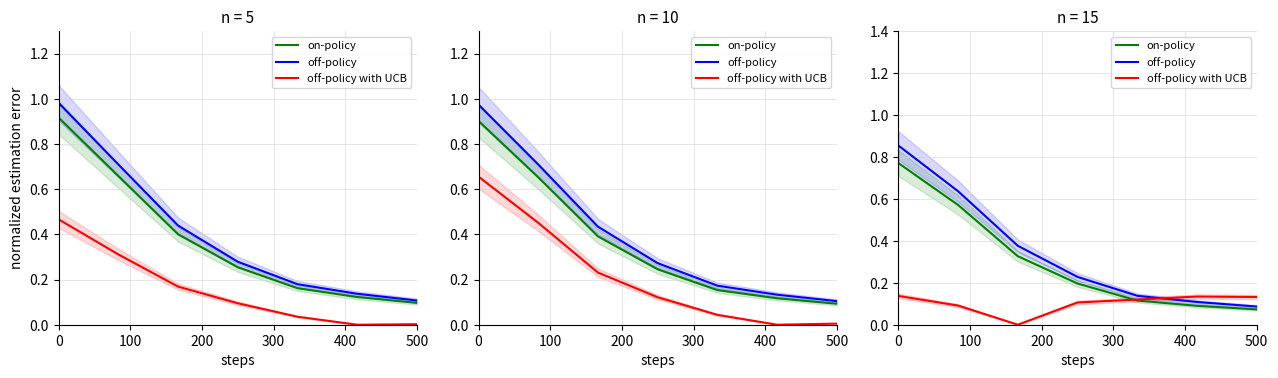

Which series has the widest spread of values?

off-policy